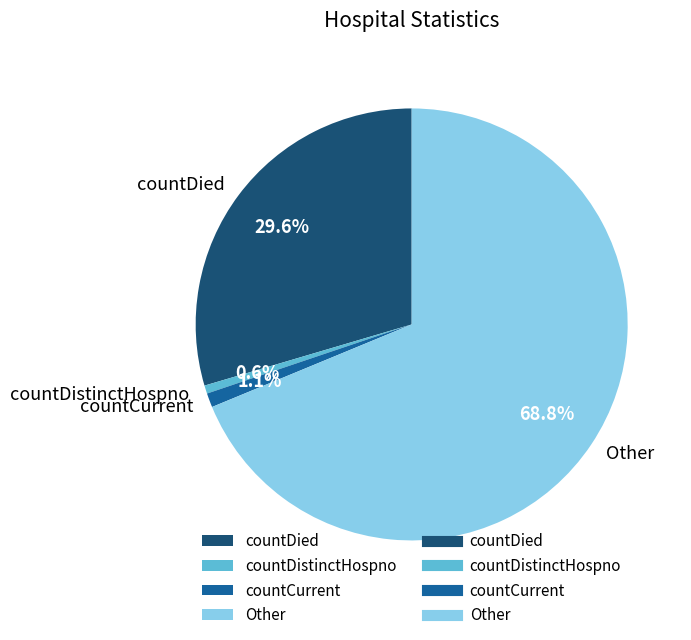

Approximately how many times larger is the value at countDied compared to Other?

0.4